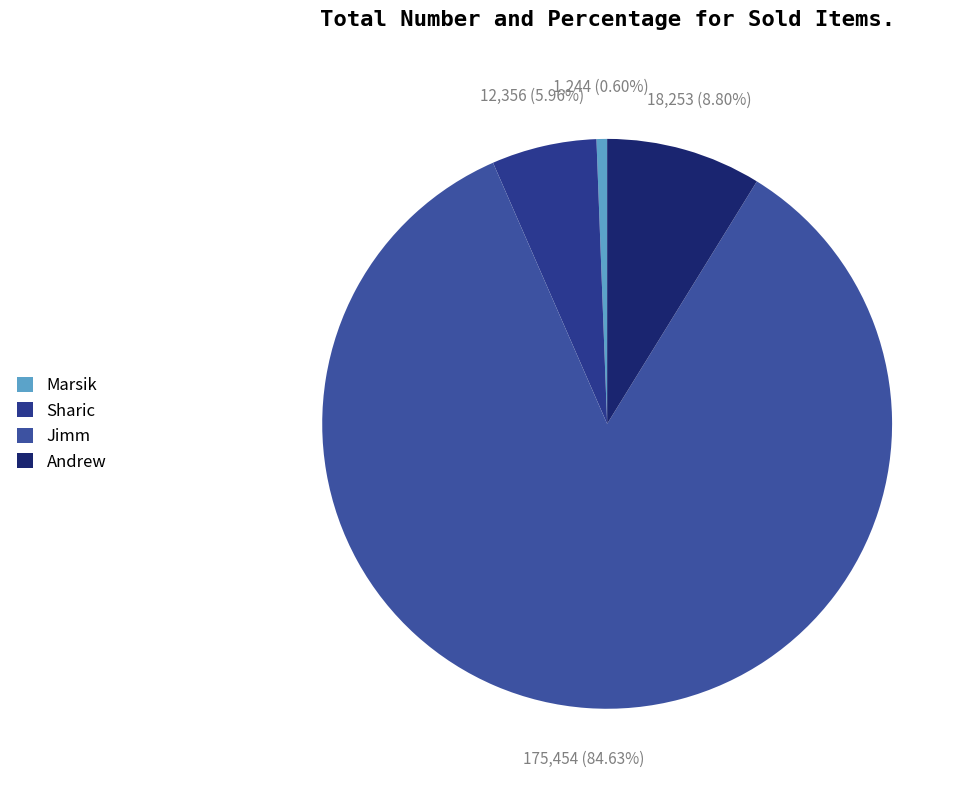

How many slices are in this pie chart?

4